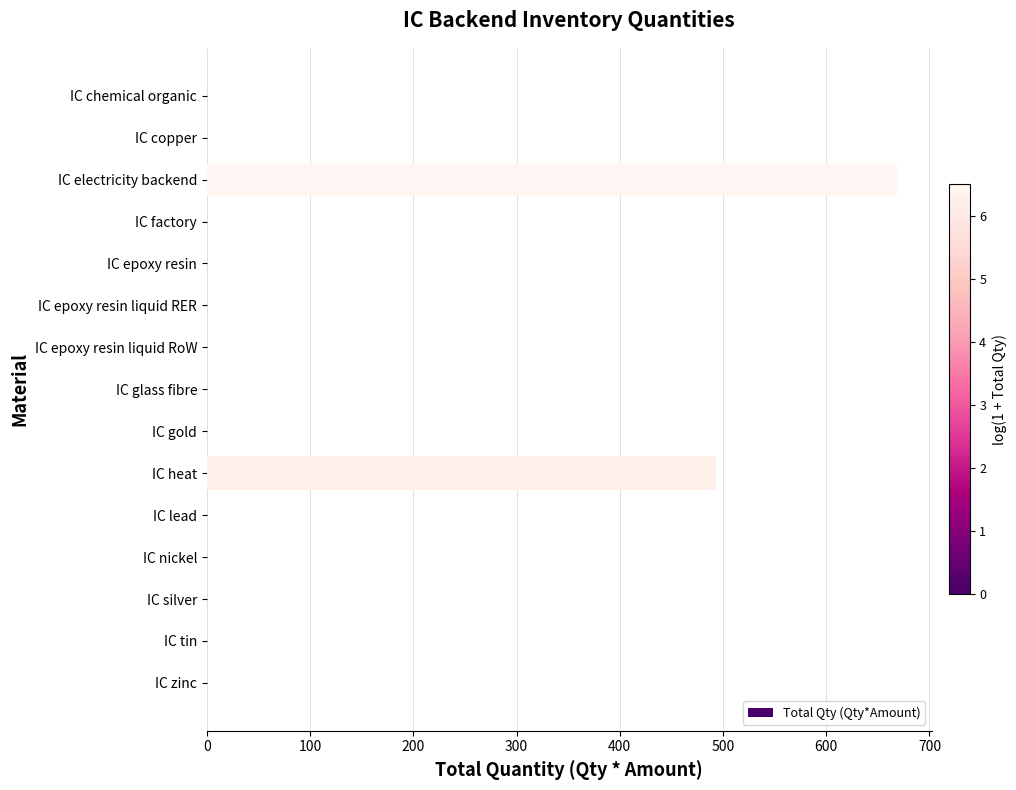

Which category has the highest value across all series?

IC electricity backend